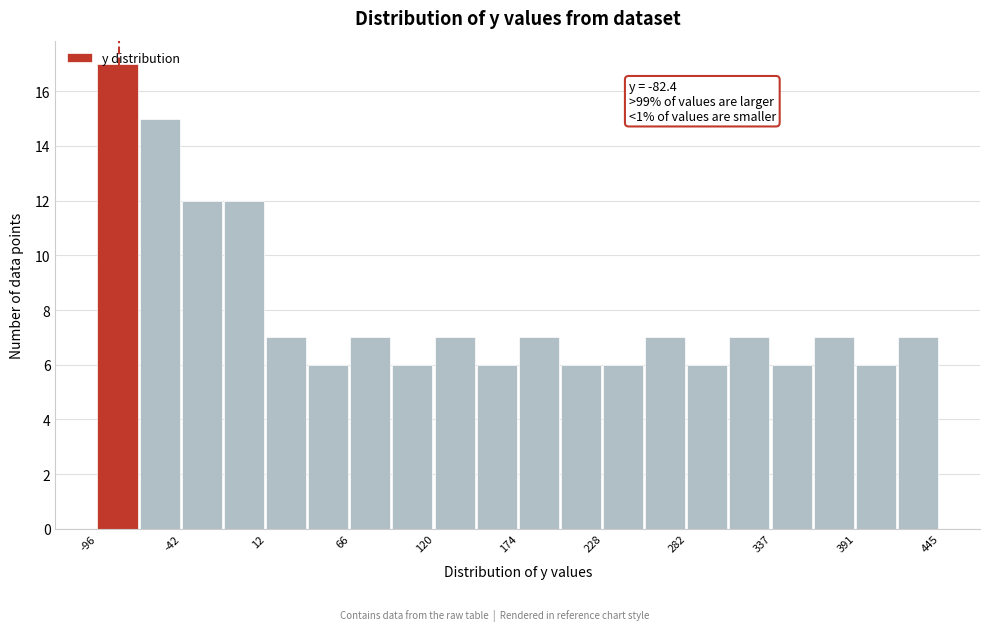

Around what value on the x-axis is the tallest bar? Give the approximate position of its centre, as read against the axis.

-80